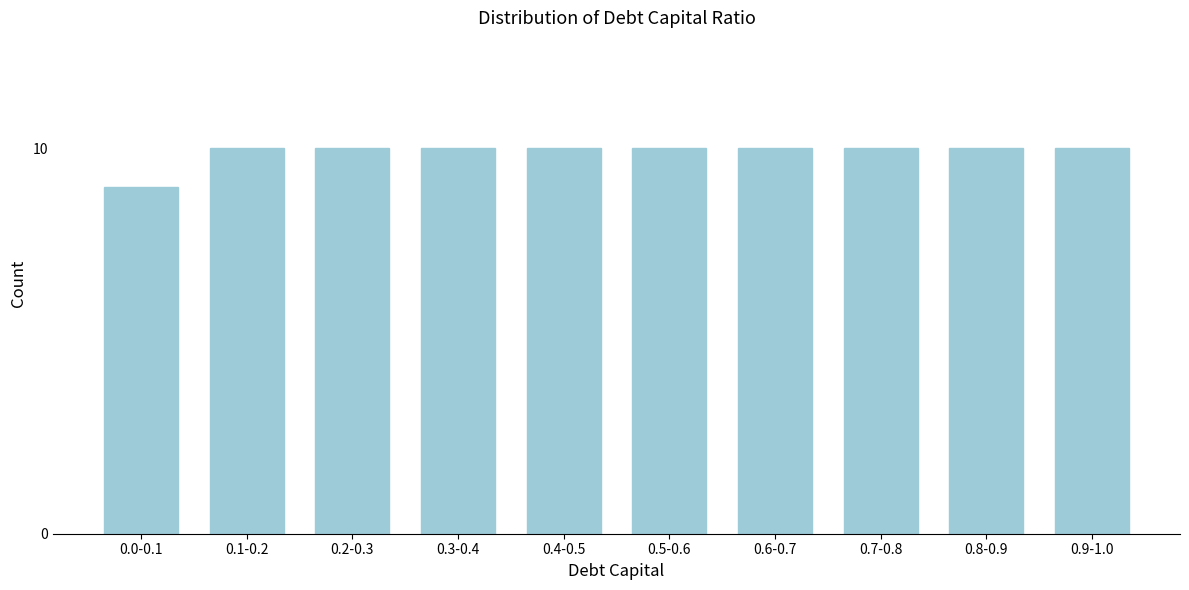

Reading right to left, transcribe all the data shown in this chart.

0.9-1.0=10	0.8-0.9=10	0.7-0.8=10	0.6-0.7=10	0.5-0.6=10	0.4-0.5=10	0.3-0.4=10	0.2-0.3=10	0.1-0.2=10	0.0-0.1=9